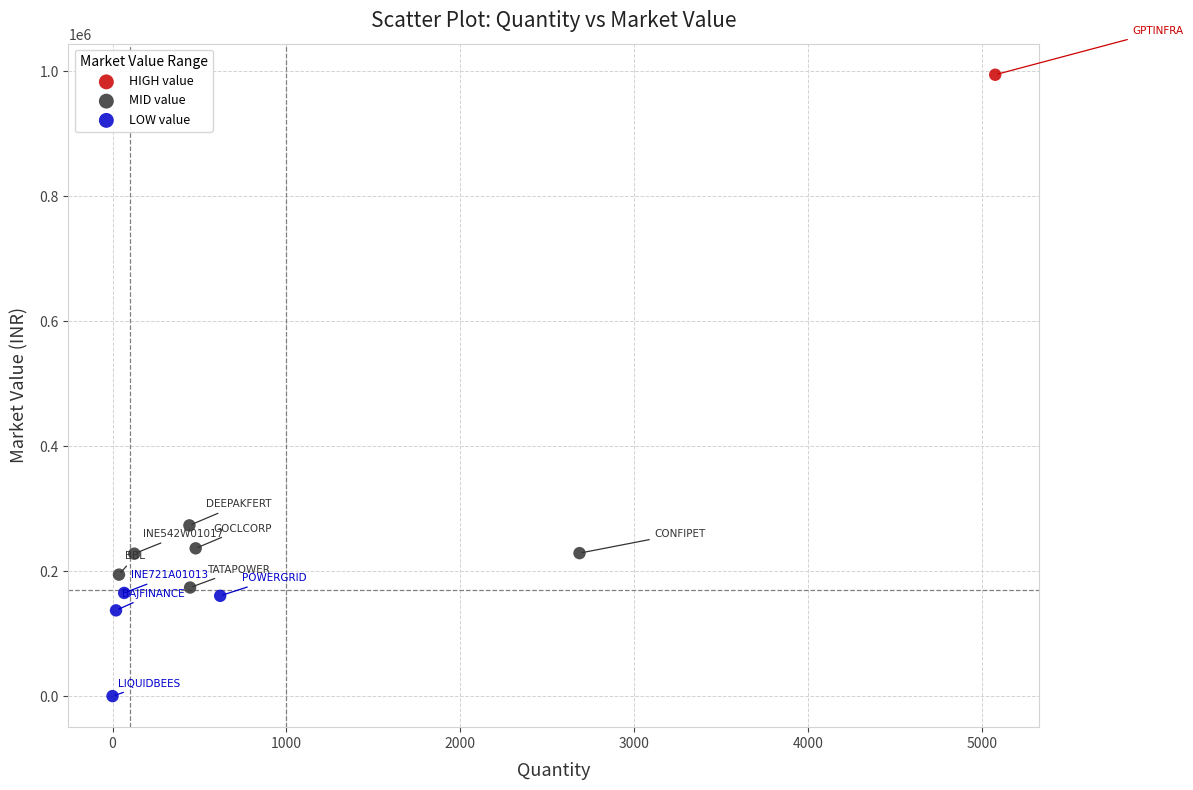

What are all the series names shown in the legend?

HIGH value, MID value, LOW value